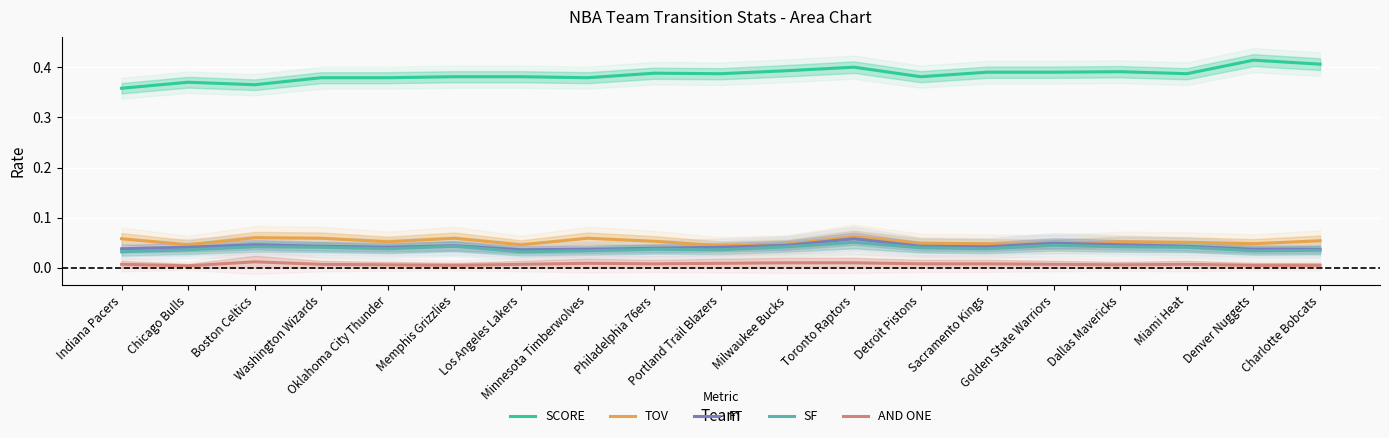

True or false: SF and FT intersect in this chart.

False